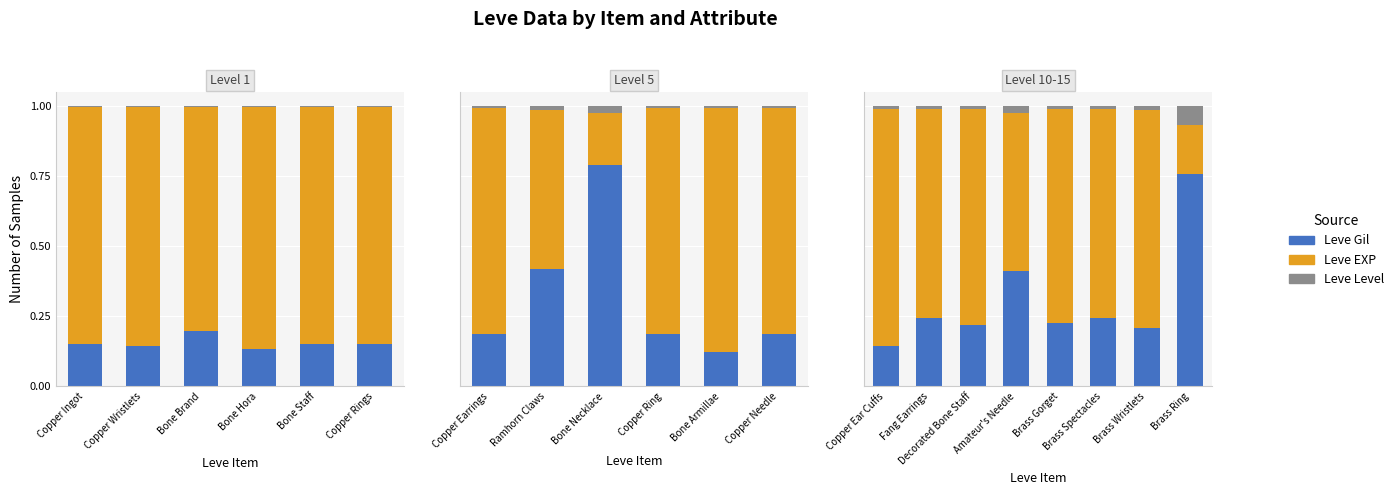

How many bars are there in each group?

3